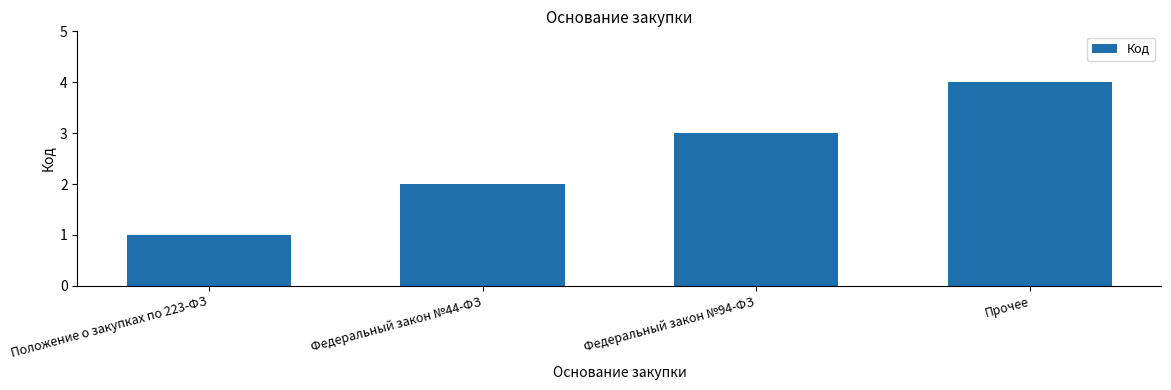

Between Федеральный закон №44-ФЗ and Федеральный закон №94-ФЗ, which is larger?

Федеральный закон №94-ФЗ